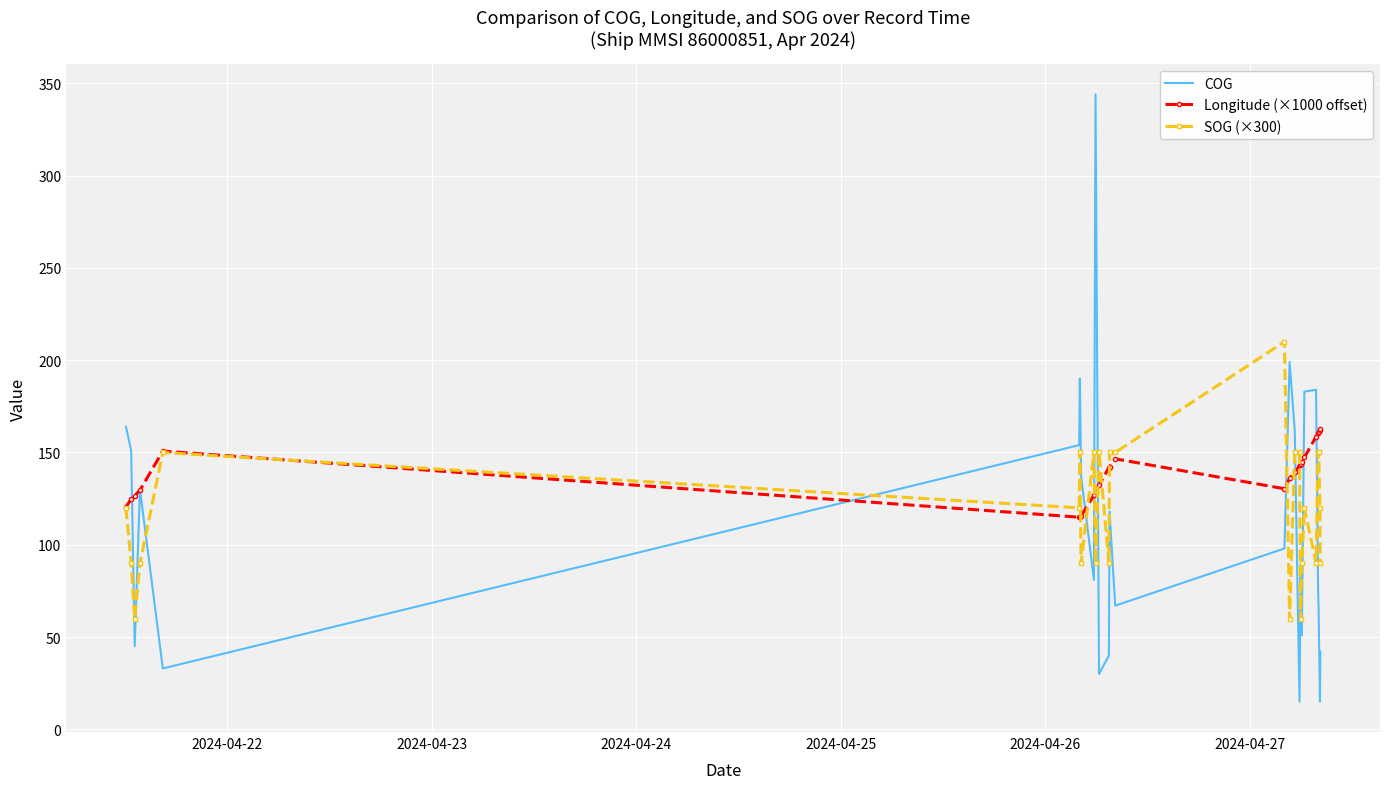

Which series has the largest range (max minus min)?

COG